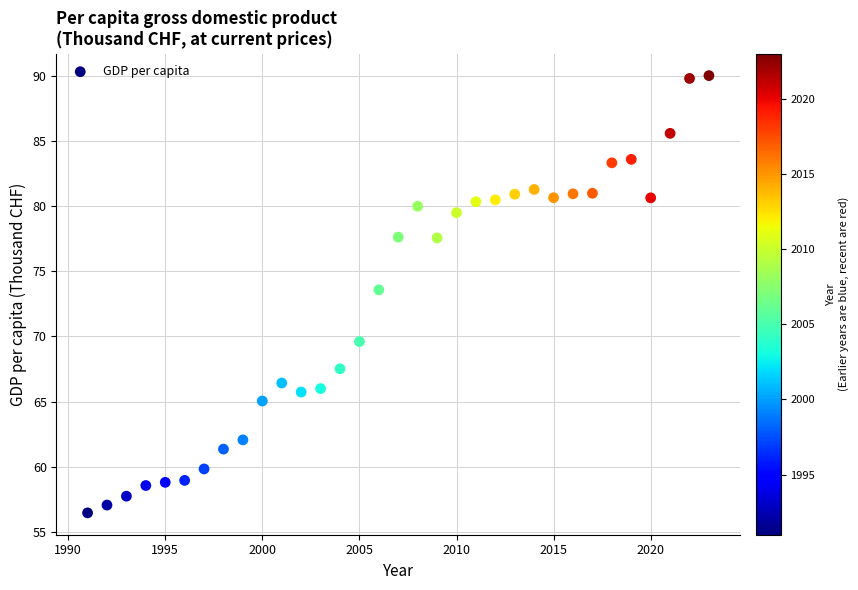

What is the range of X values (max minus min)?

32.0